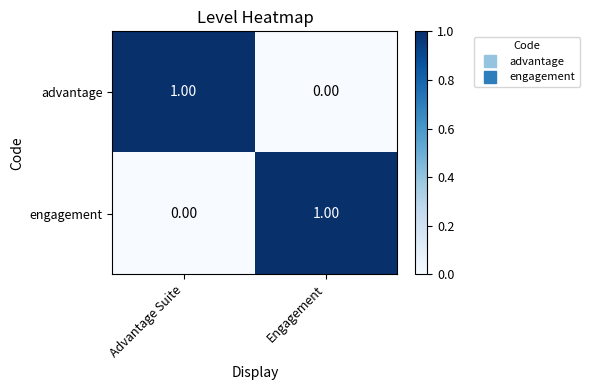

List the labels in order of engagement value, smallest first.

Advantage Suite, Engagement